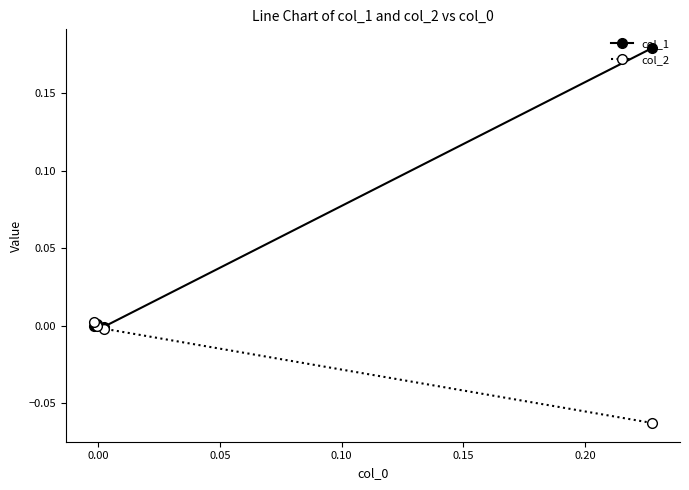

Which series has the largest total across all categories?

col_1